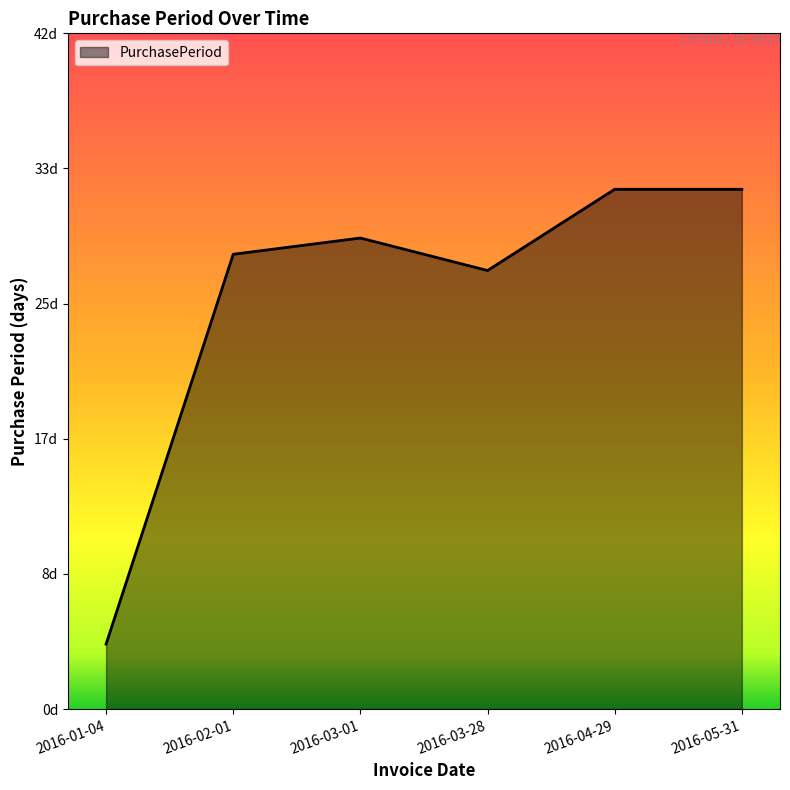

Is this an area chart (filled region under the line)?

Yes